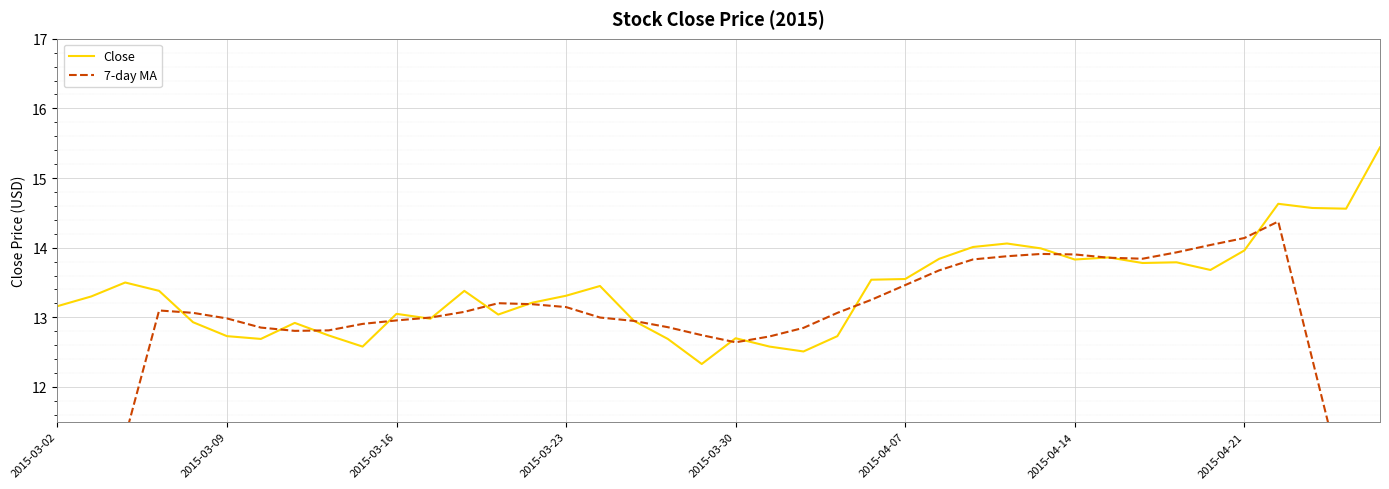

How many times do 7-day MA and Close cross each other?

16